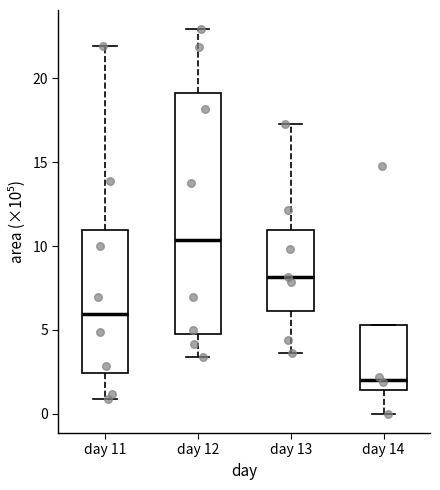

Where does the lower whisker of the box for day 12 end on the y-axis? The values are not printed on the chart, so give them approximately, as read against the axis.

3.5